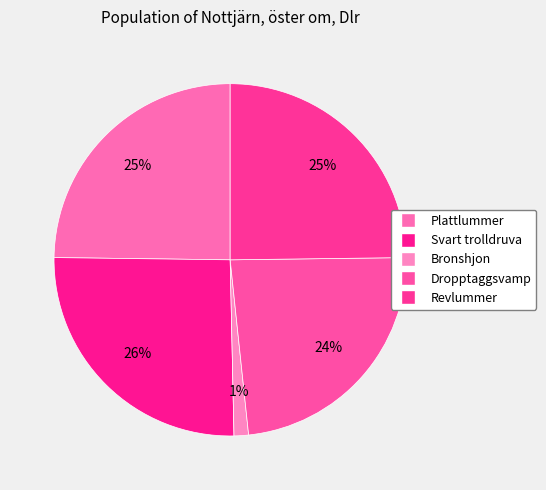

Which slice is the largest?

Svart trolldruva